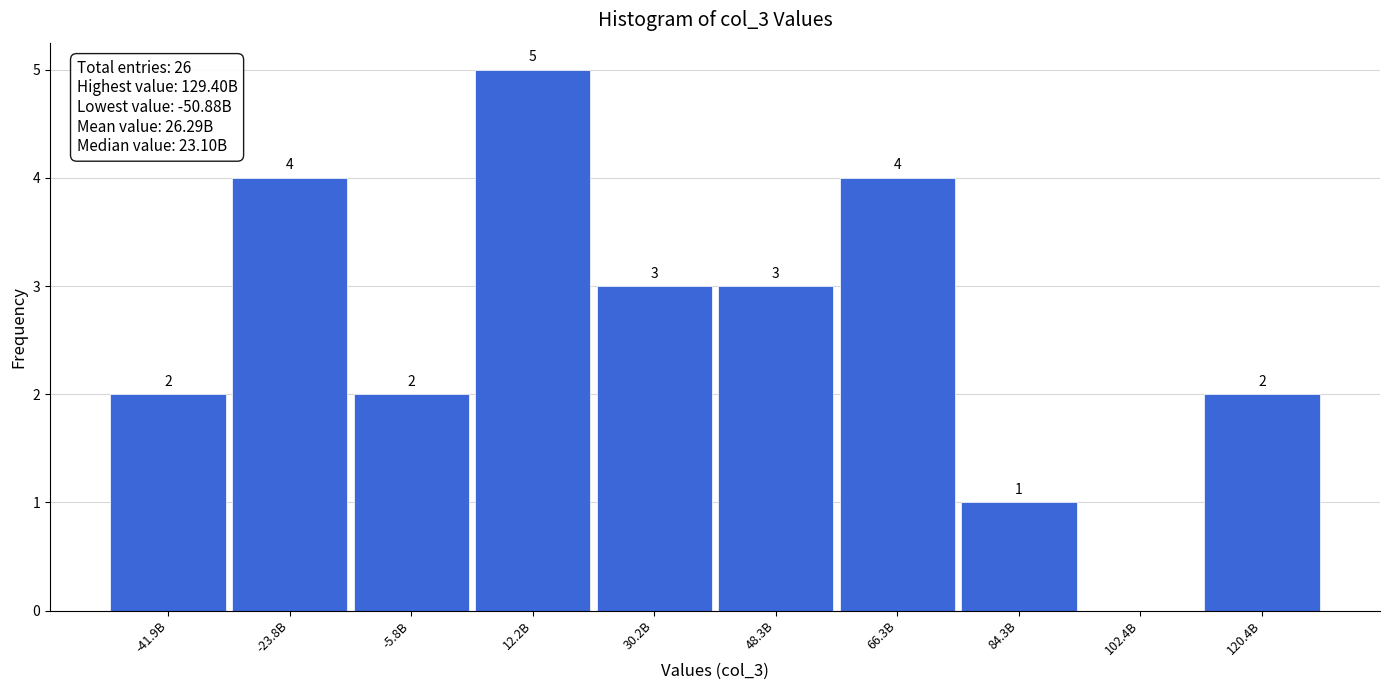

Reading left to right, extract all data points from this chart.

-41.9B=2	-23.8B=4	-5.8B=2	12.2B=5	30.2B=3	48.3B=3	66.3B=4	84.3B=1	102.4B=0	120.4B=2